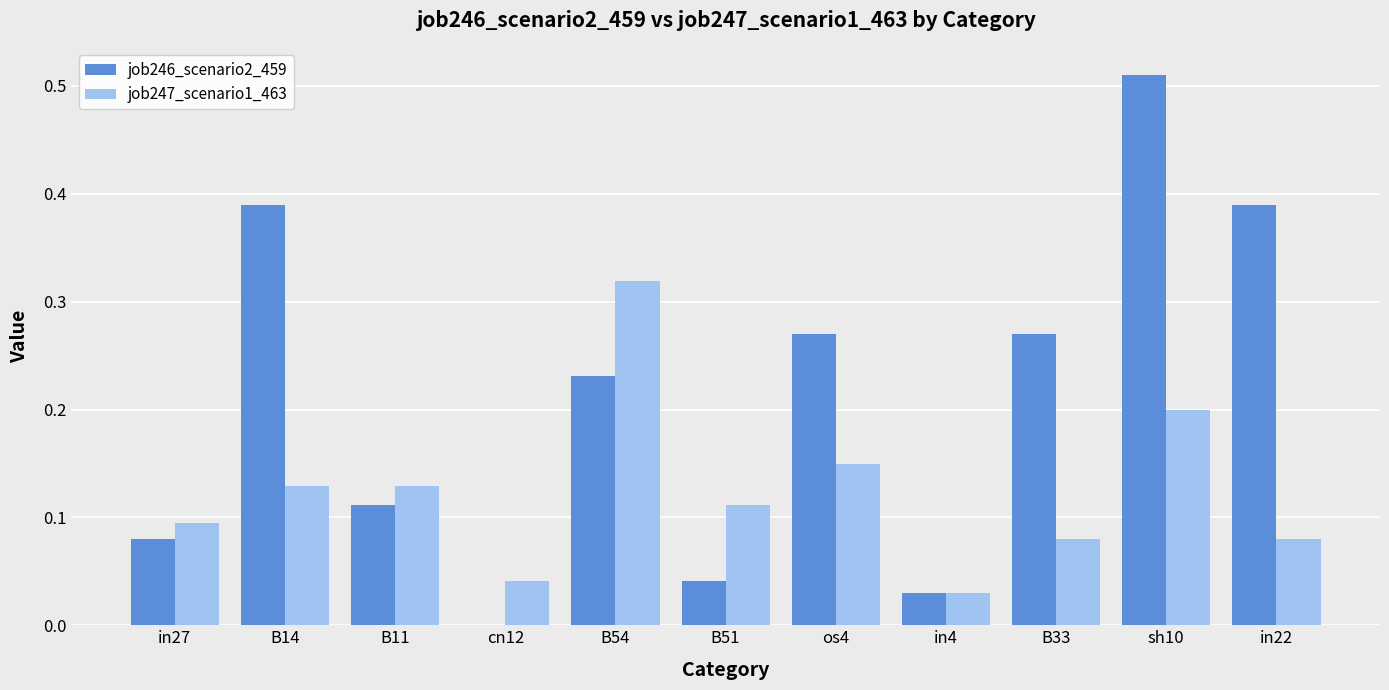

Which series has the widest spread of values?

job246_scenario2_459